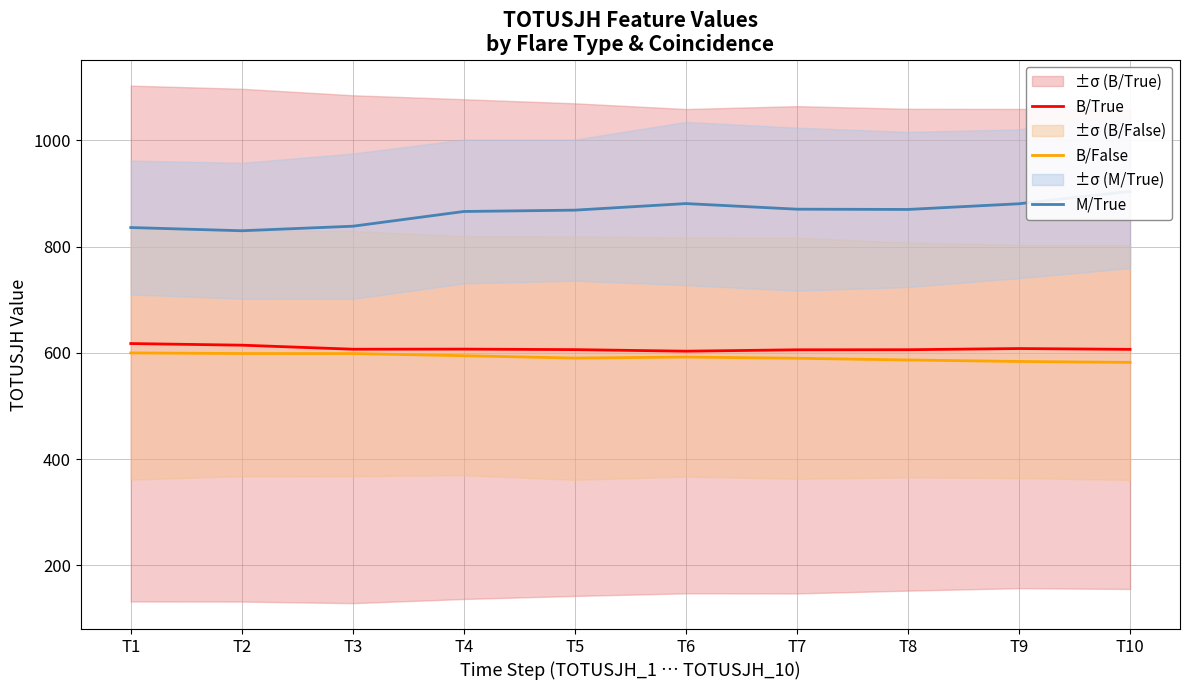

What is the value of the B/True point at the 9th from the left?

608.0